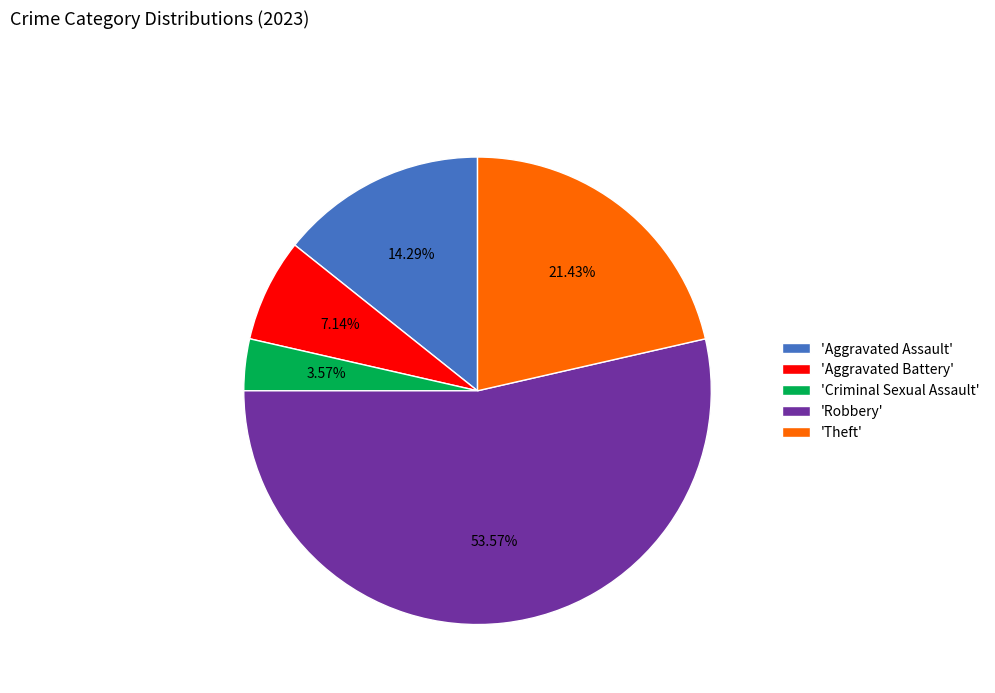

To the nearest percent, what is the average slice percentage?

20%